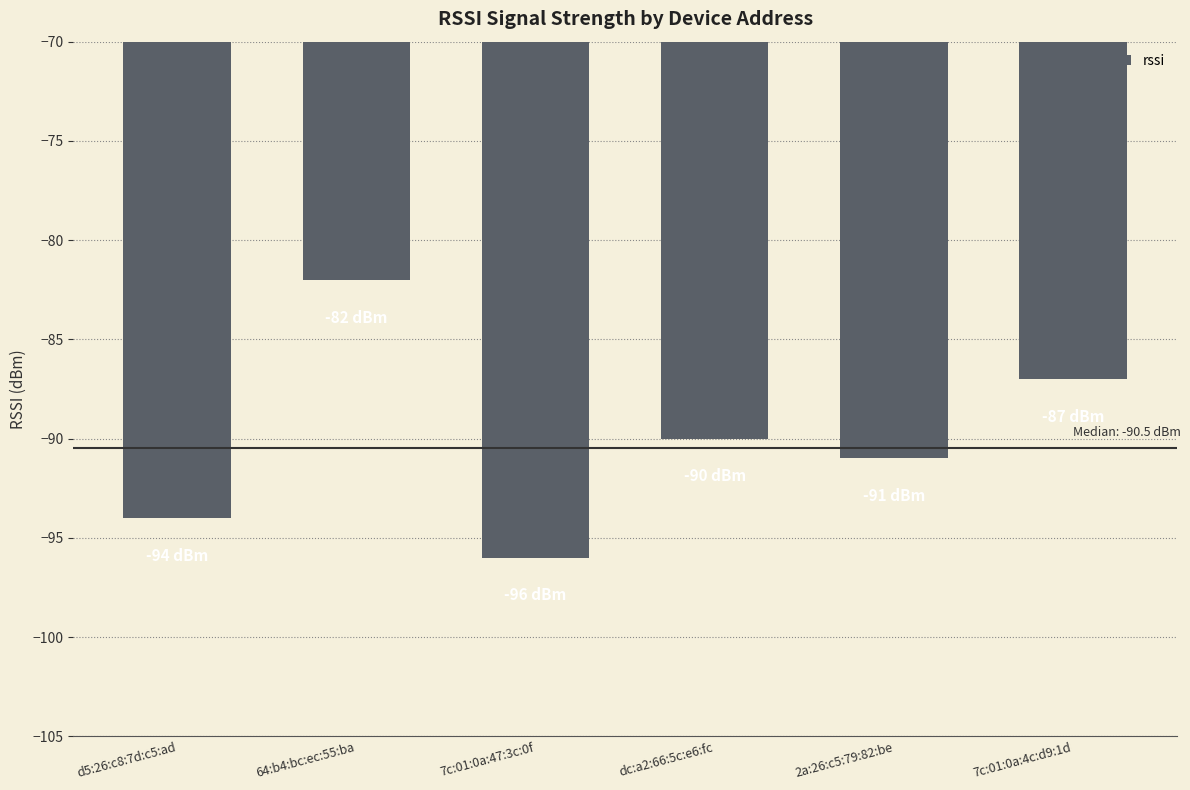

The chart shows a value of -94 at d5:26:c8:7d:c5:ad. True or false?

True